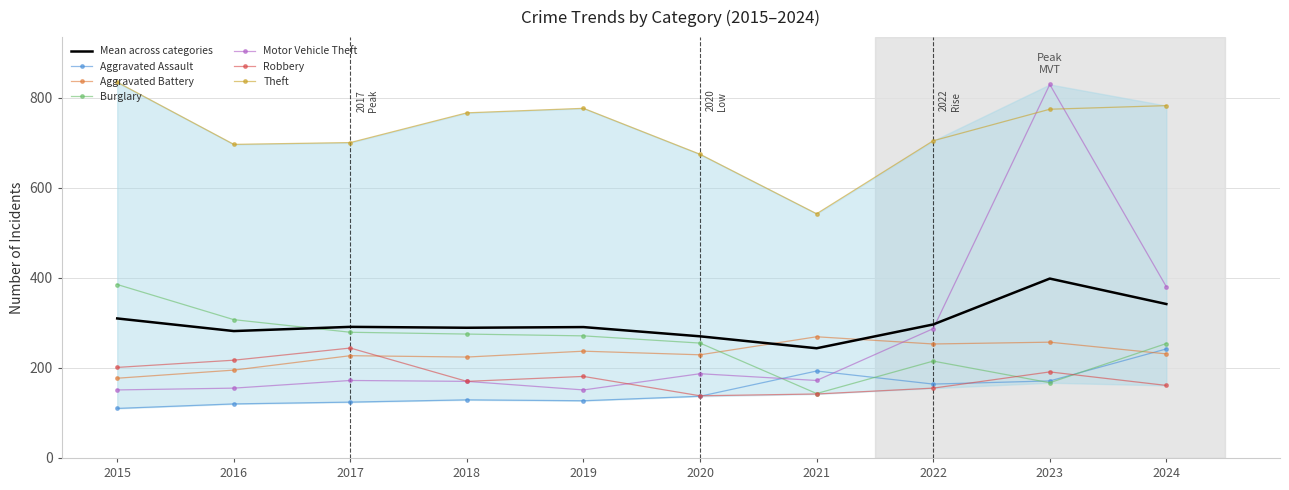

At which label does Aggravated Battery first exceed 231?

2019